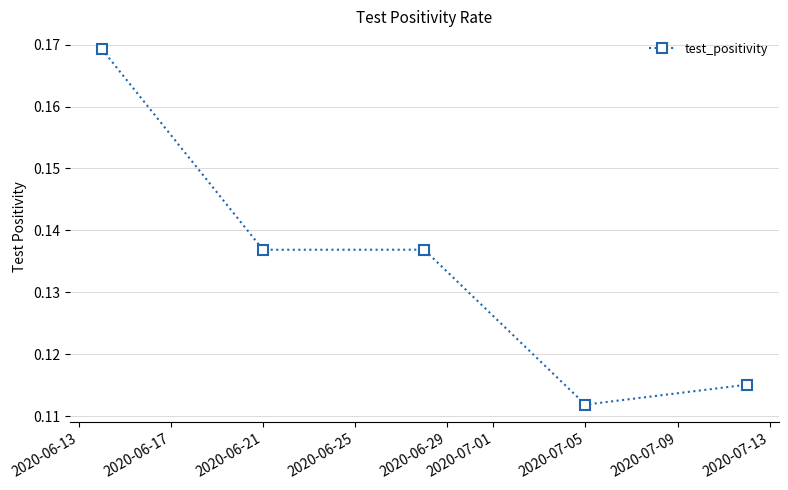

True or false: the data has more than 1 interior local peaks.

False